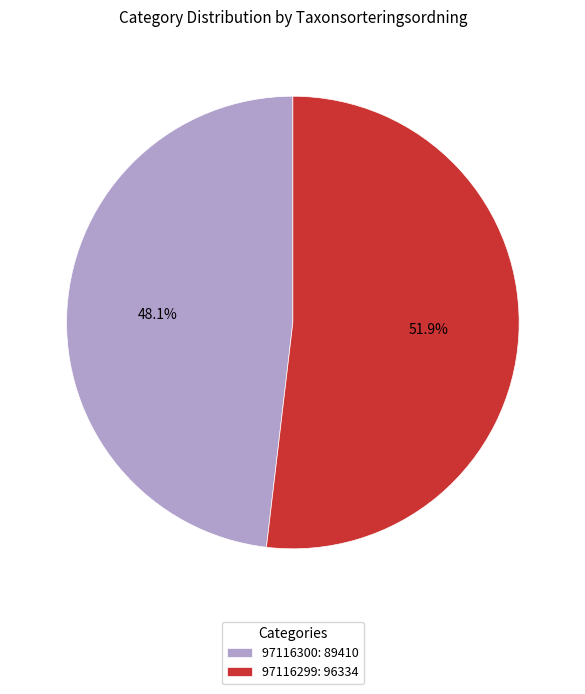

What is the total percentage of 97116299 and 97116300?

100.0%